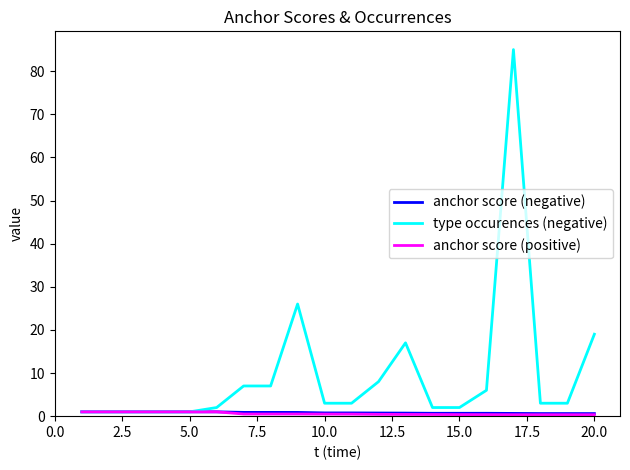

Which series has the largest total across all categories?

type occurences (negative)